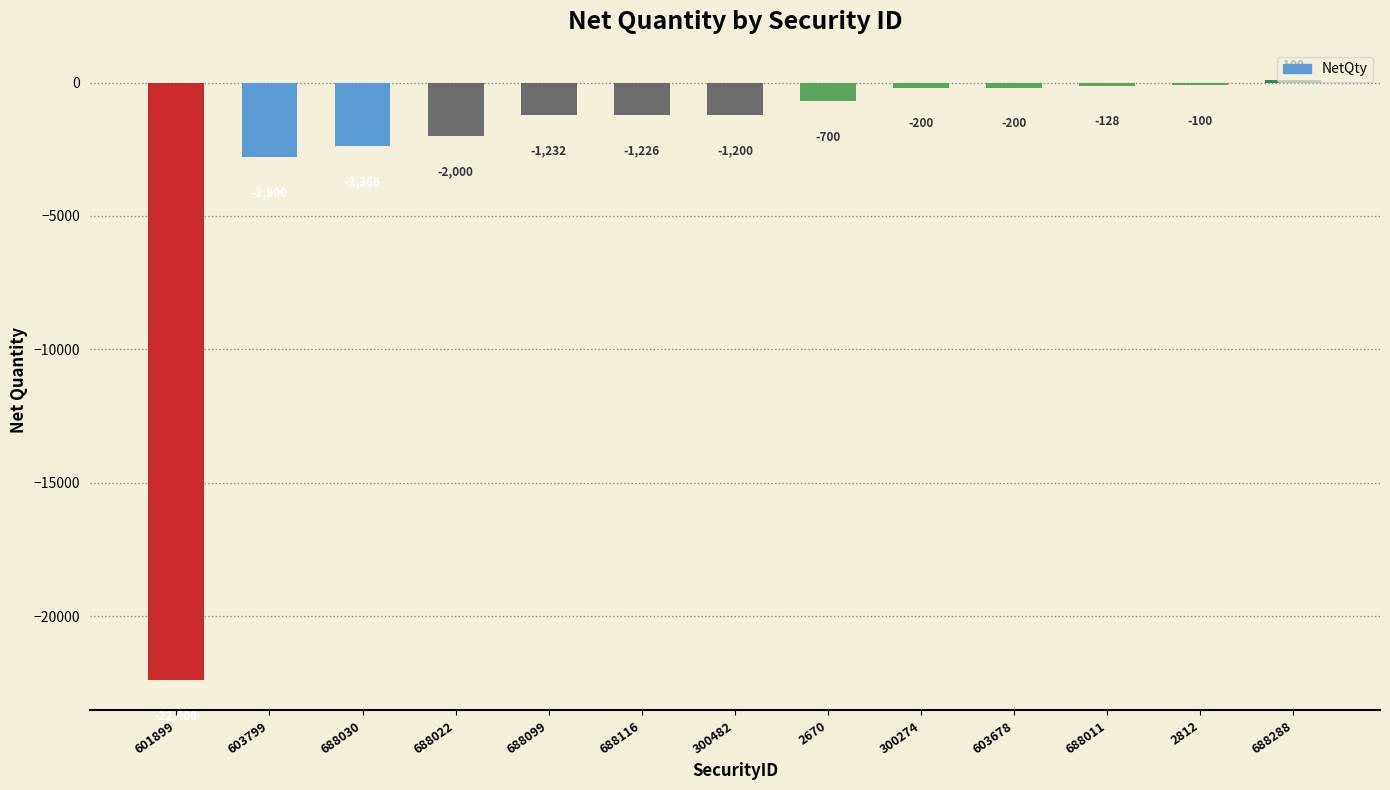

What is the label of the 11th bar from the right?

688030